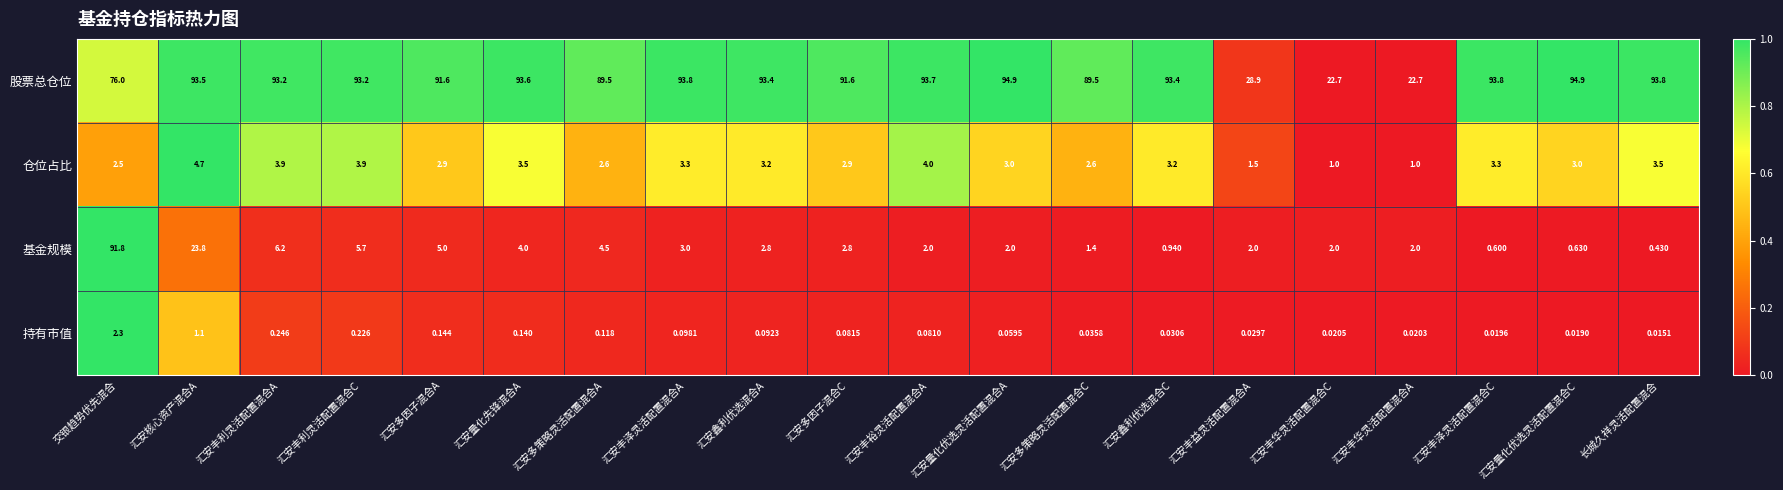

What is the maximum value shown in the chart?

94.9